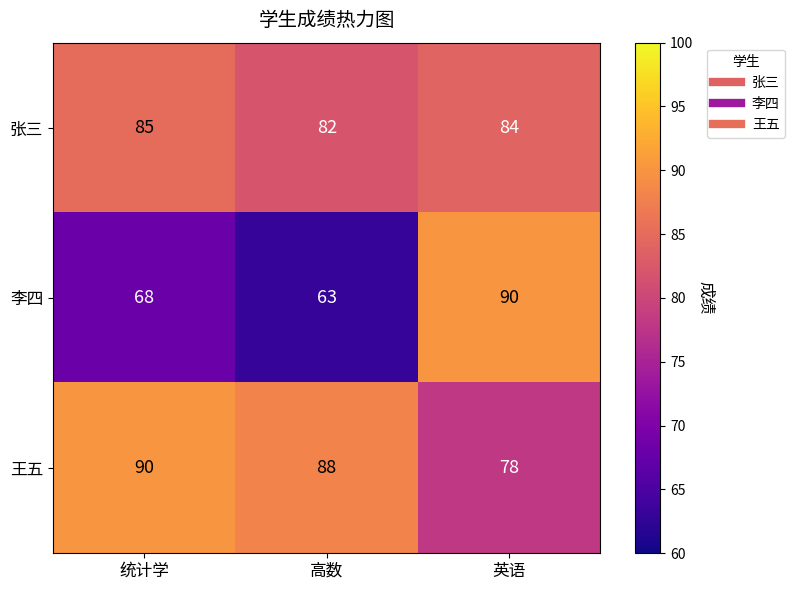

At which label does 张三 first exceed 84?

统计学